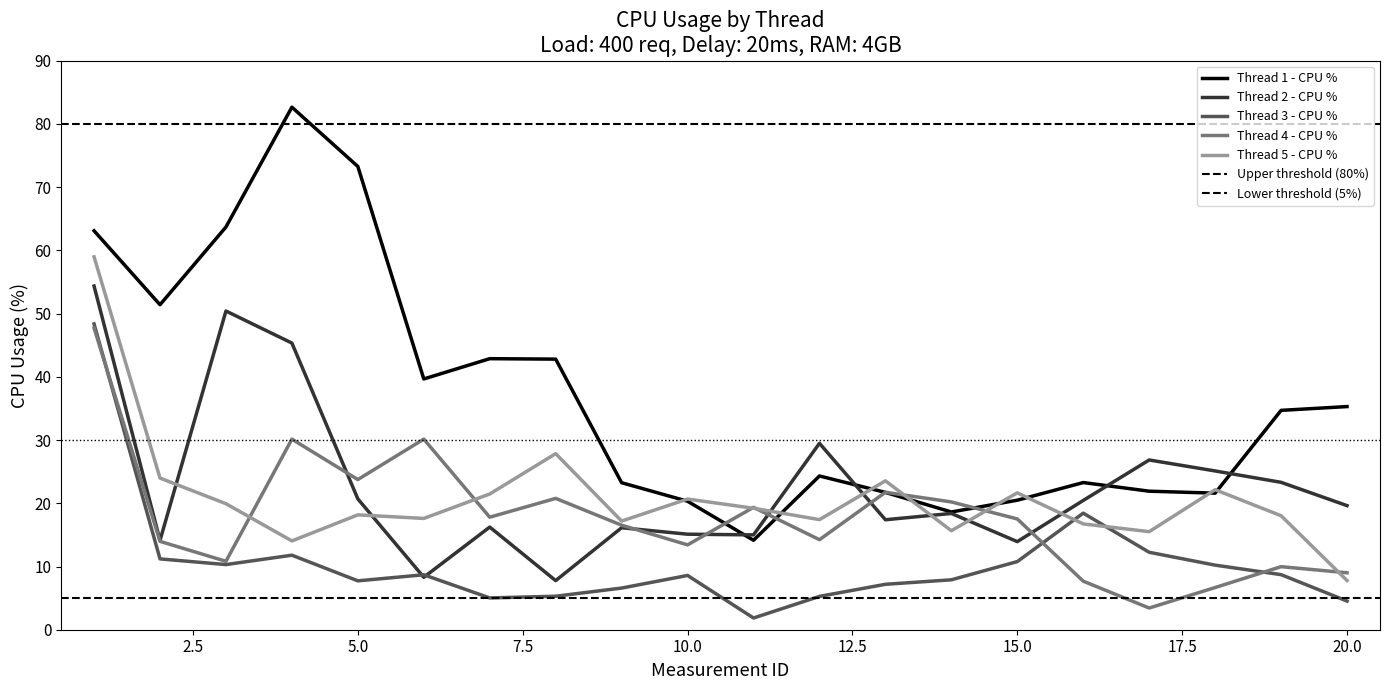

Does the chart have visible grid lines?

No